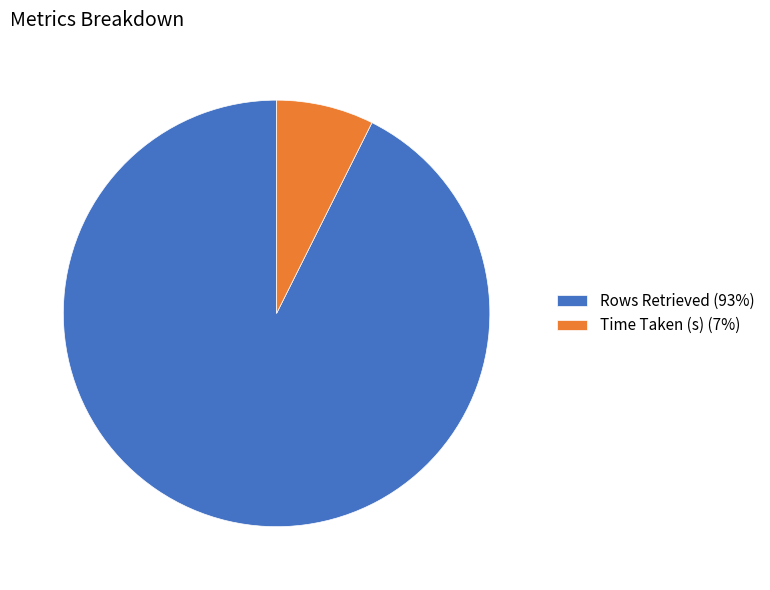

Is it true that Time Taken (s) is 17% of the pie?

False